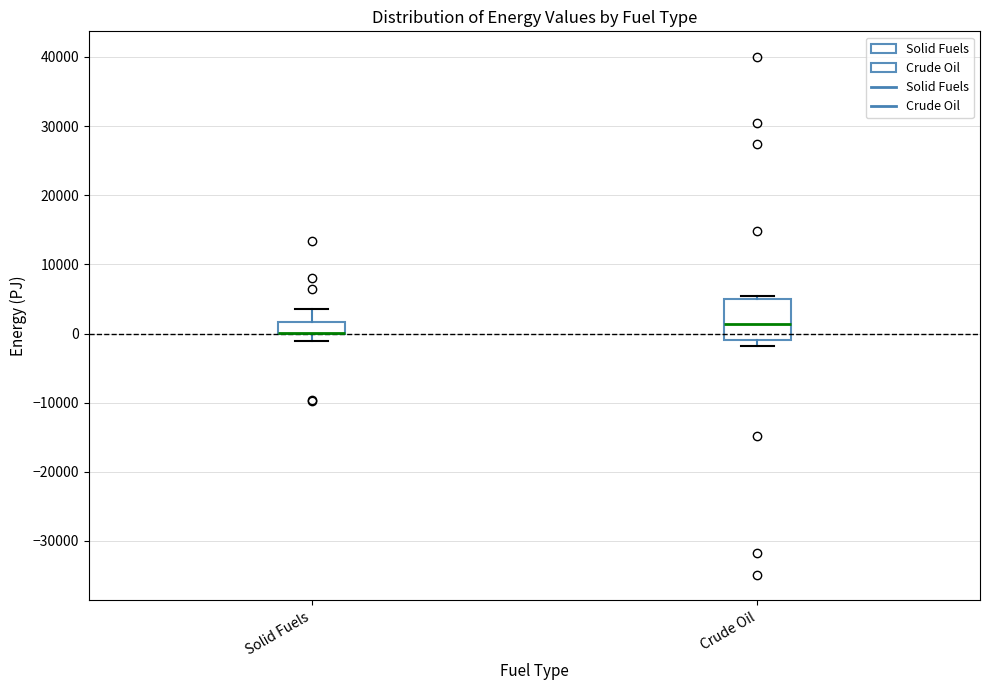

Where does the upper whisker of the box for Solid Fuels end on the y-axis? The values are not printed on the chart, so give them approximately, as read against the axis.

4000